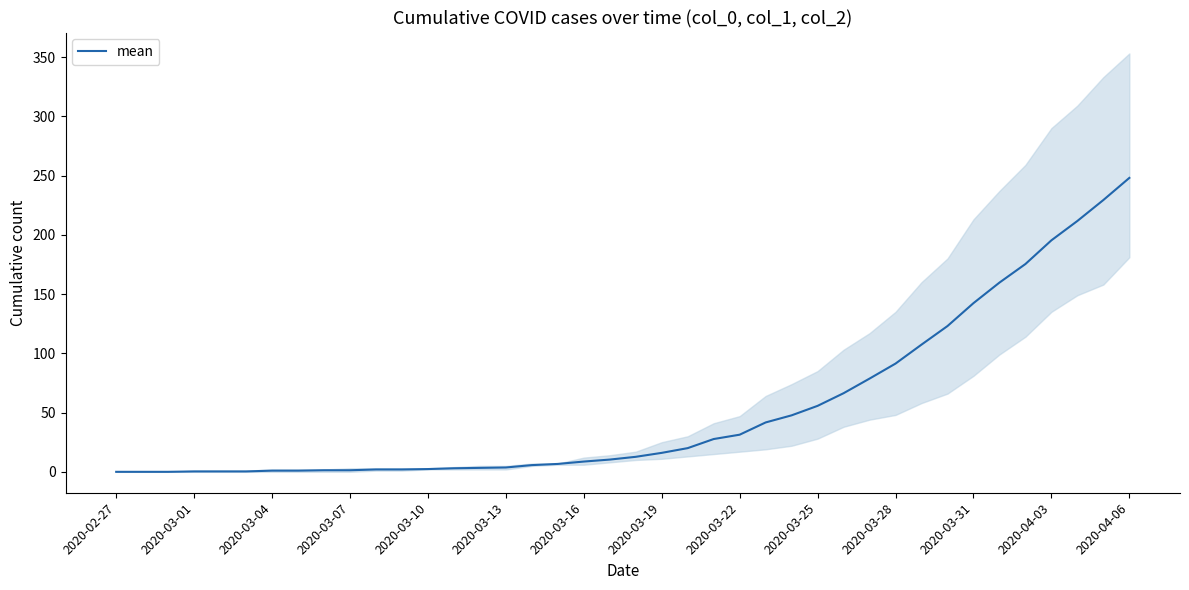

What is the maximum value for mean?

248.0